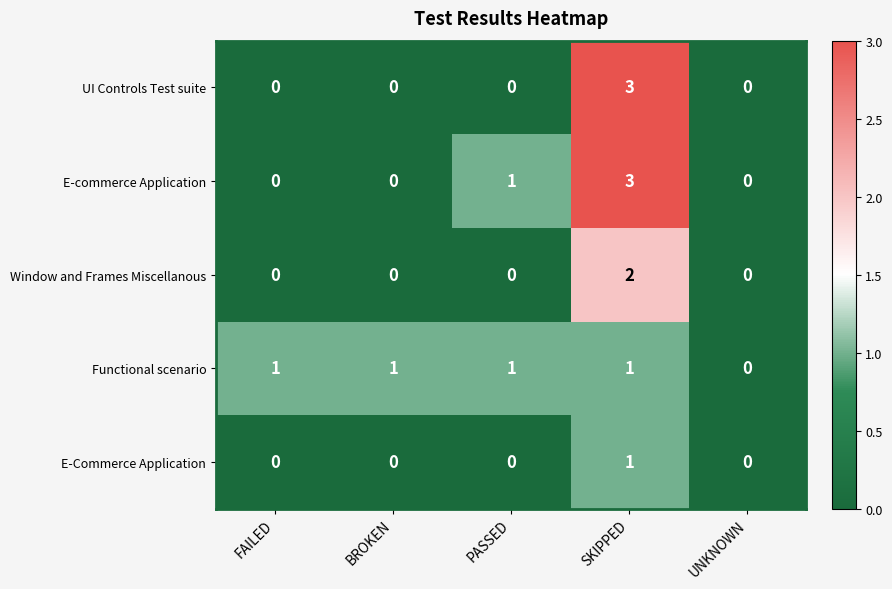

Between BROKEN and PASSED, which series saw the biggest shift?

E-commerce Application